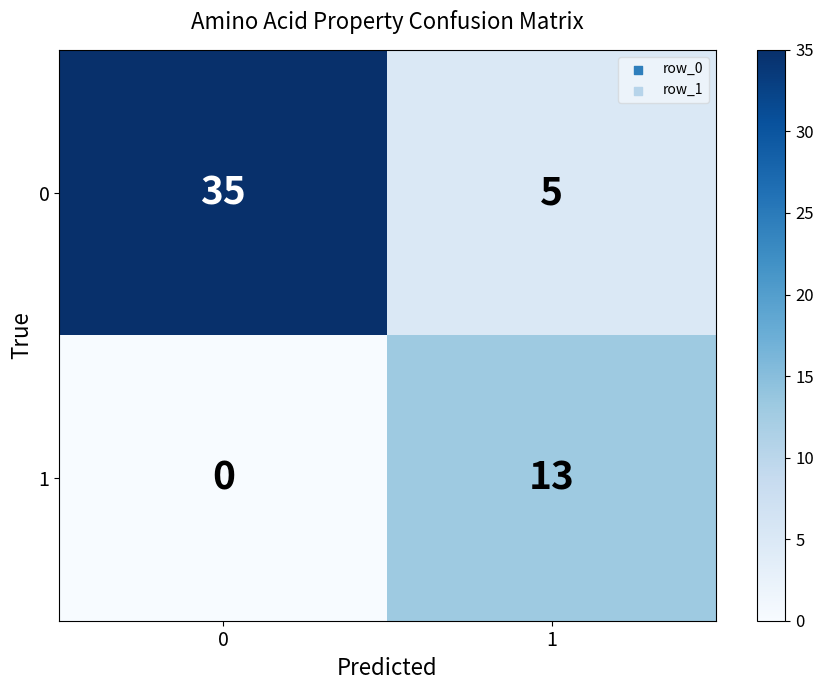

Reading right to left, what are all the values shown in this chart?

0: 5	35
1: 13	0